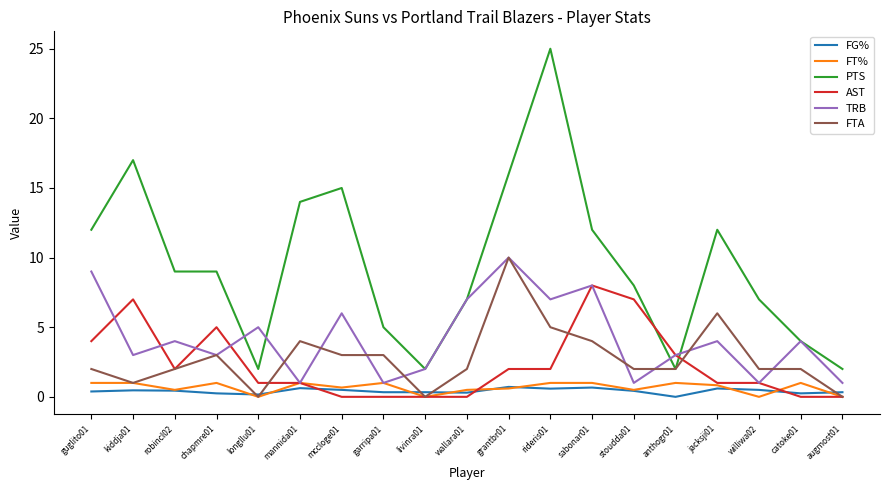

The PTS series shows 16.0 at grantbr01. True or false?

True